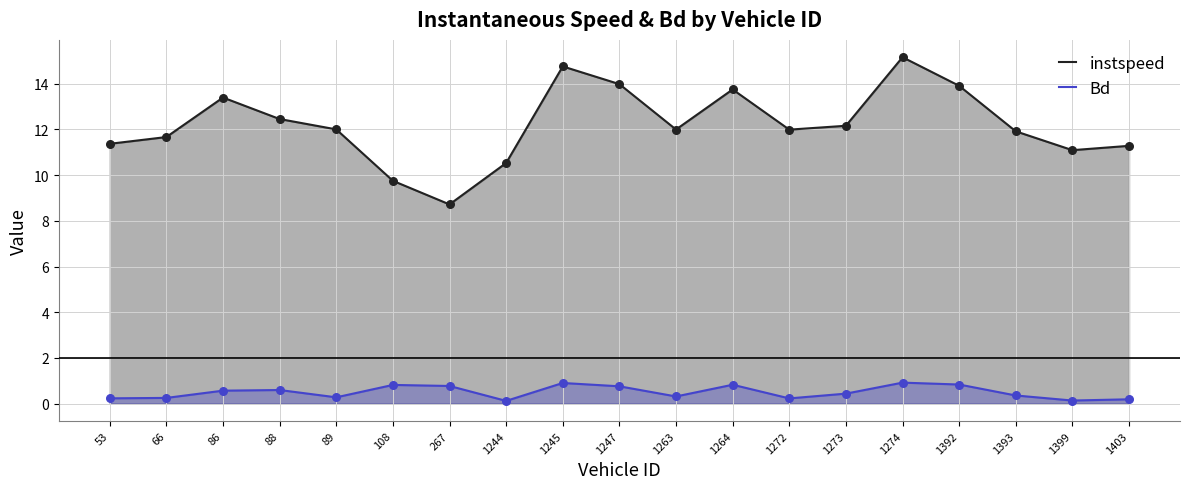

Which series contains the lowest Y value?

Bd